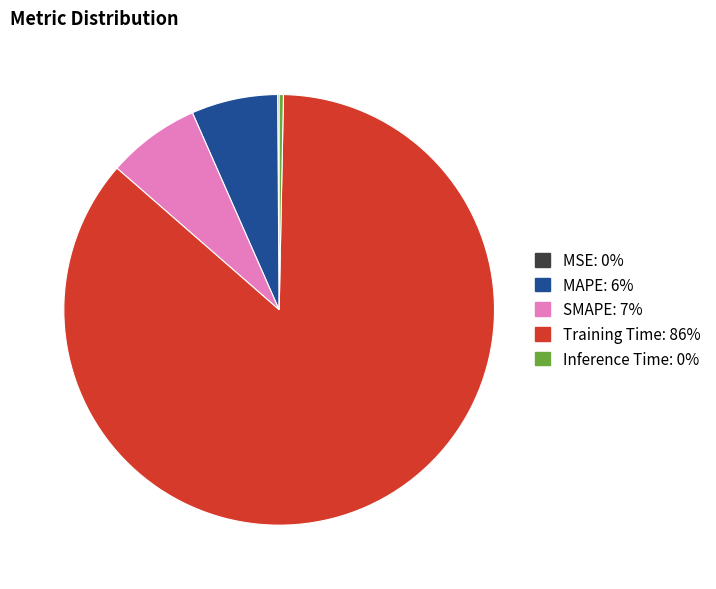

Between Training Time and MAPE, which is larger?

Training Time